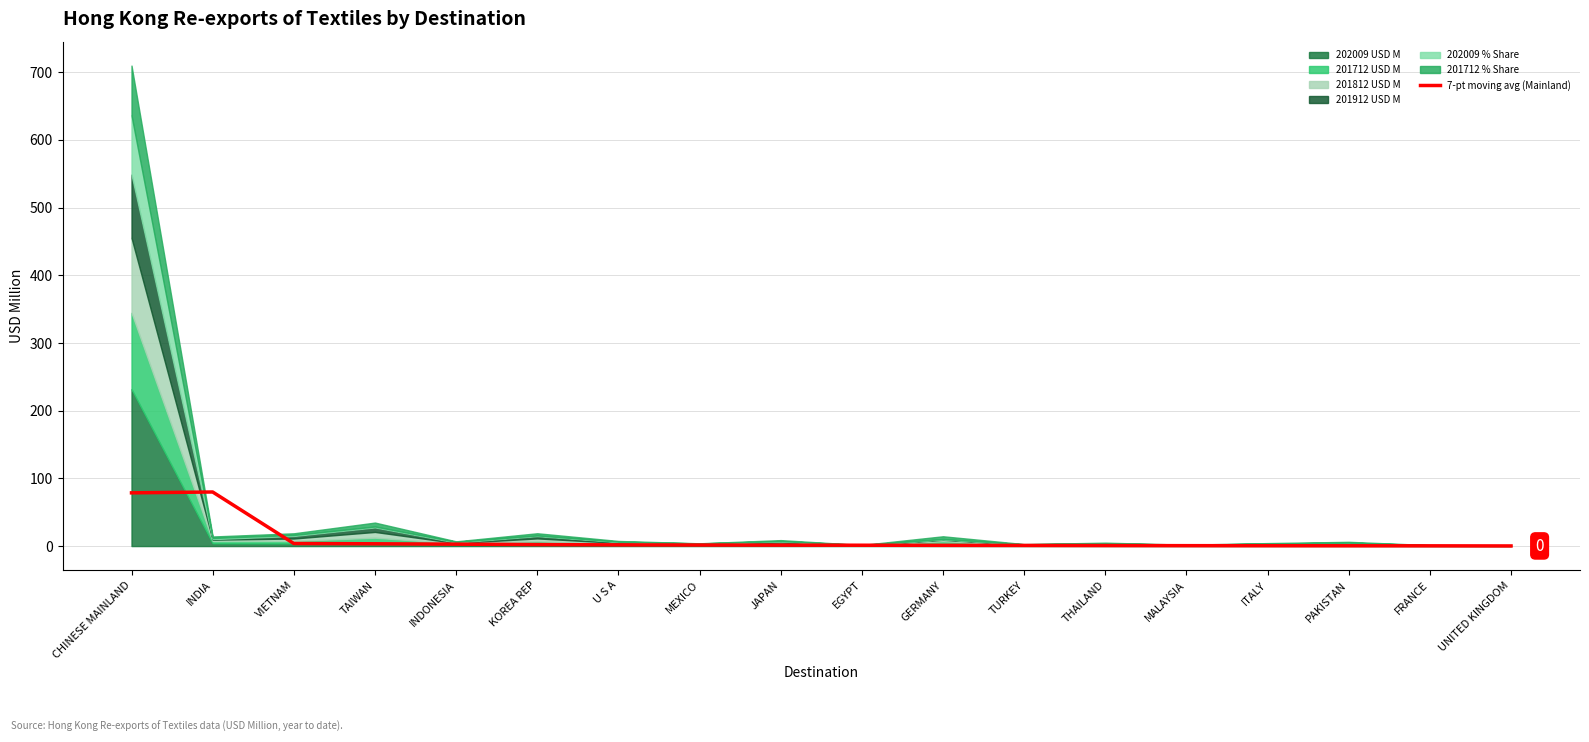

Between TURKEY and THAILAND, which is larger?

TURKEY